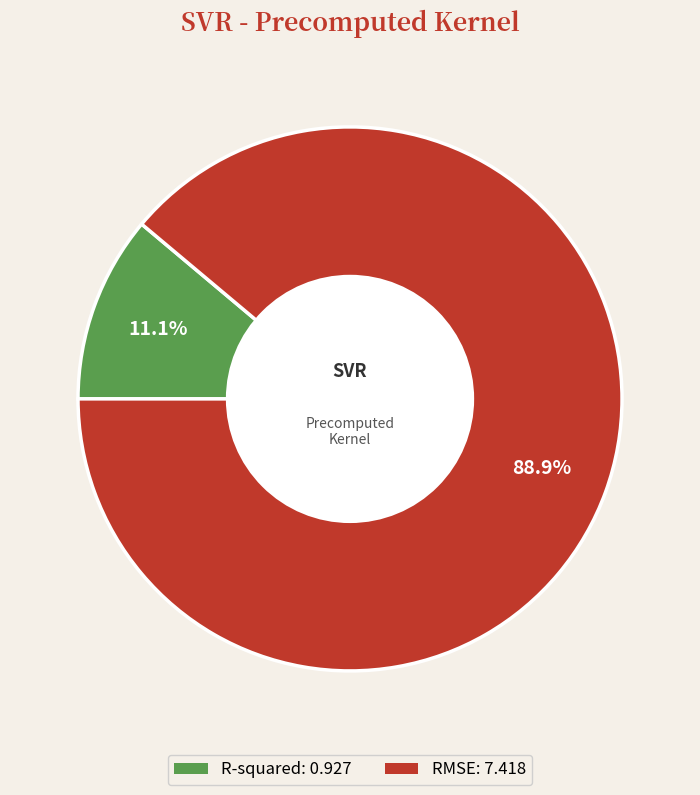

Is it true that RMSE is 89% of the pie?

True